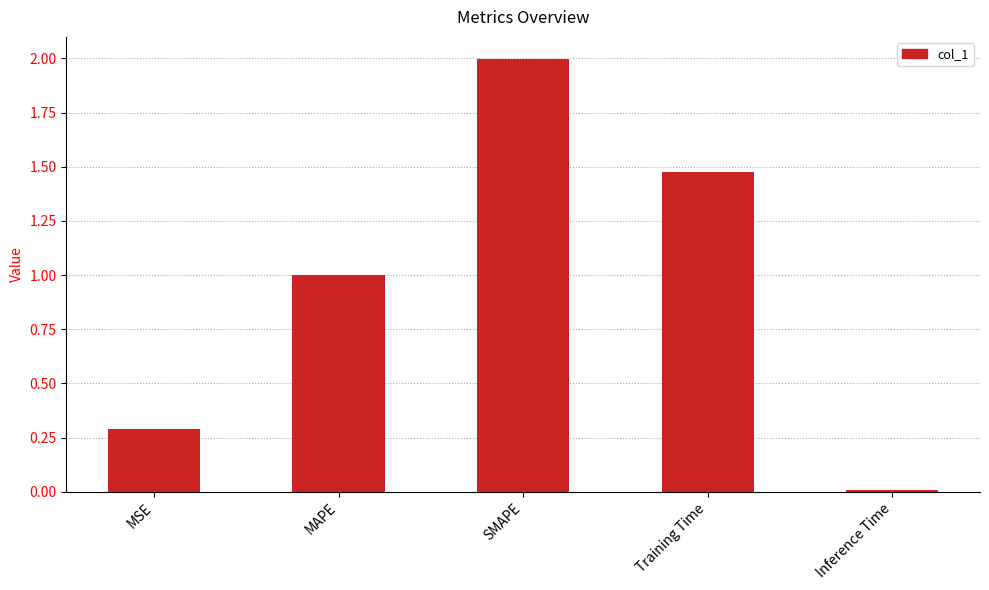

What is the approximate value at MSE?

0.3